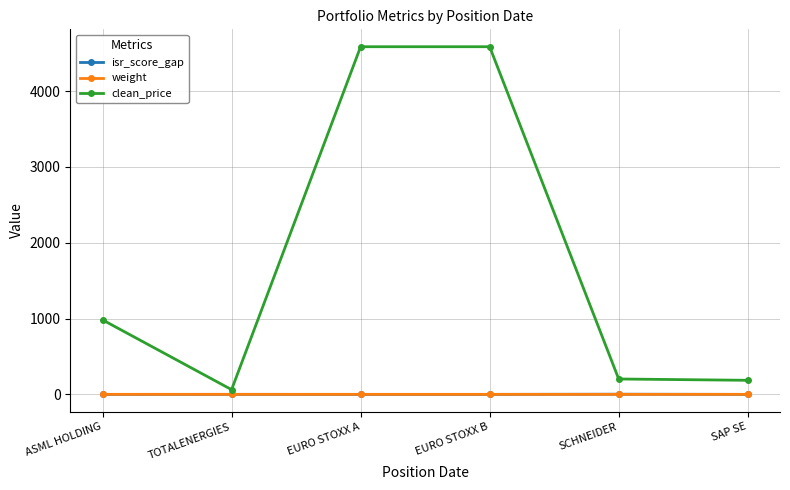

What is the label of the 5th point from the right?

TOTALENERGIES